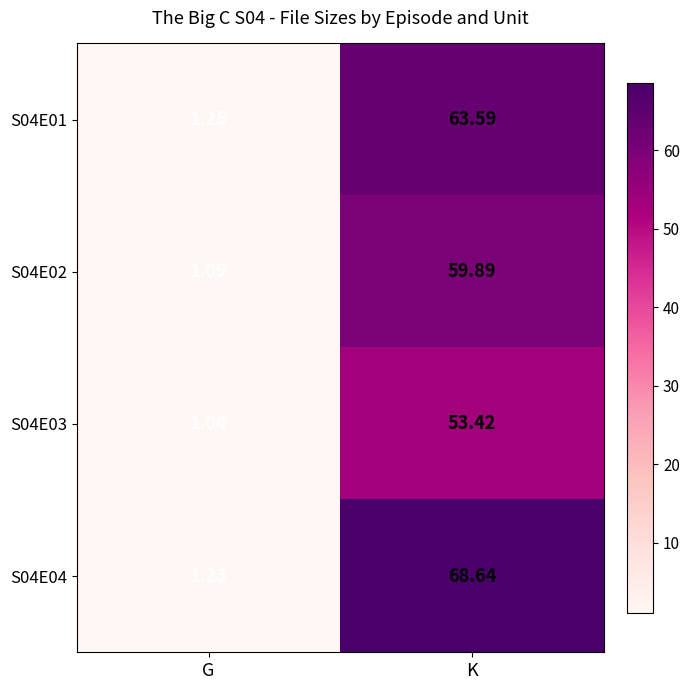

Where does the S04E02 series first go above 59?

K